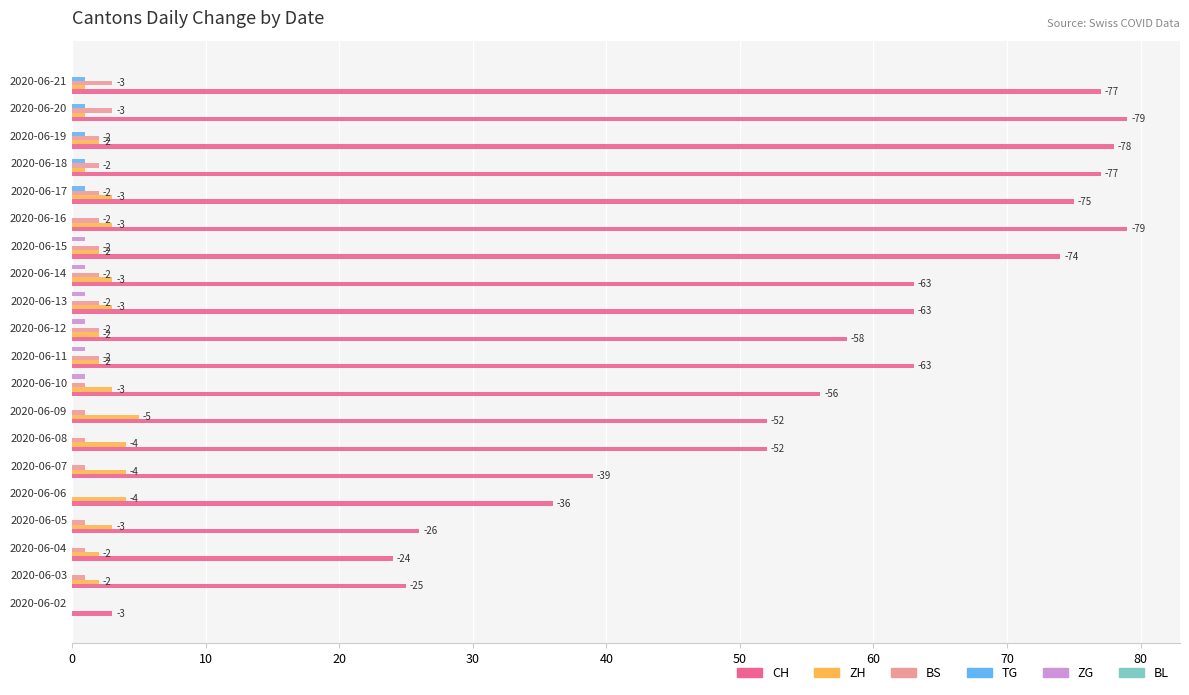

Is it true that ZG equals 0 at 2020-06-08?

True